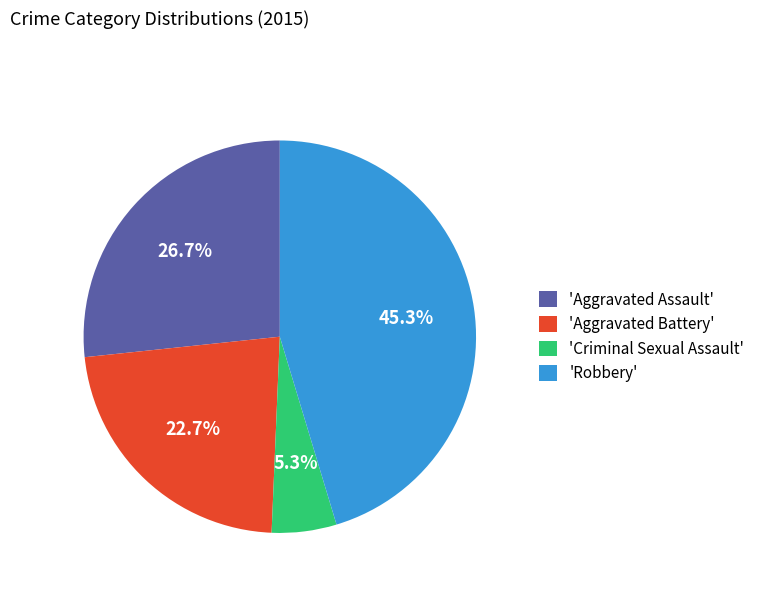

Rank the categories by value from highest to lowest.

'Robbery', 'Aggravated Assault', 'Aggravated Battery', 'Criminal Sexual Assault'